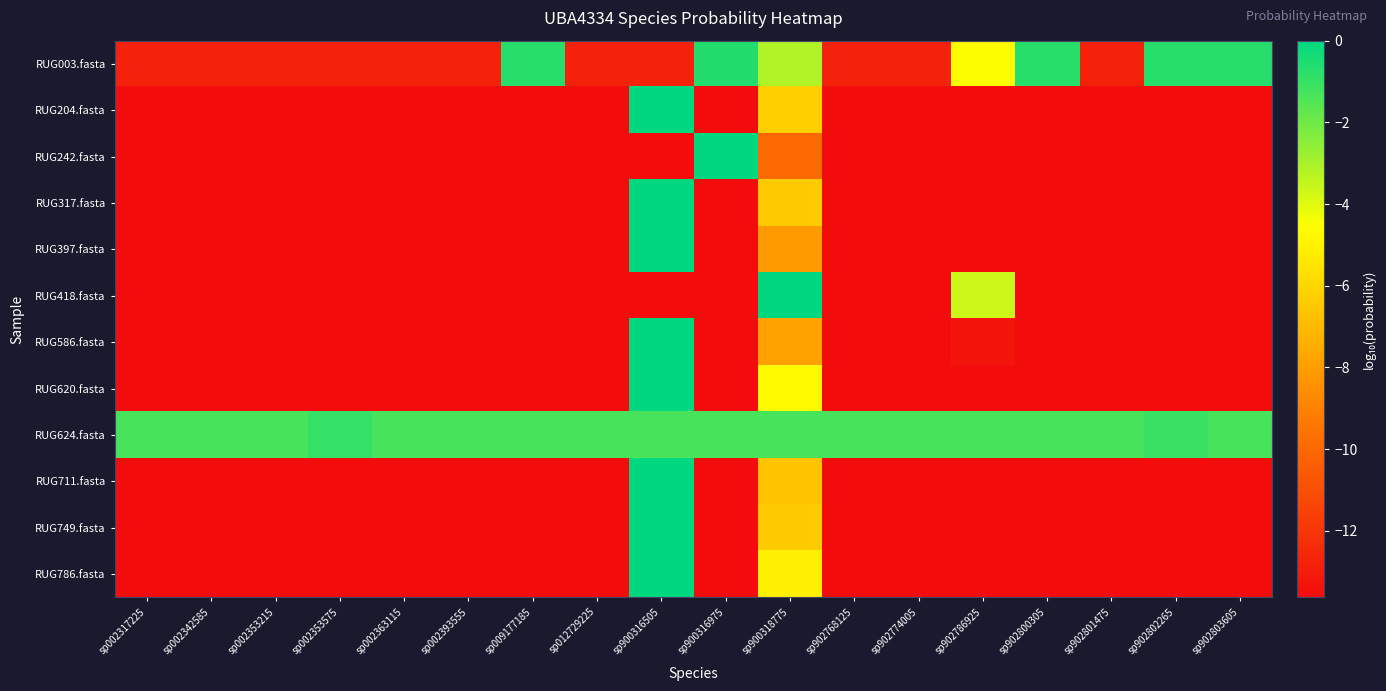

Count the number of data series in this chart.

12